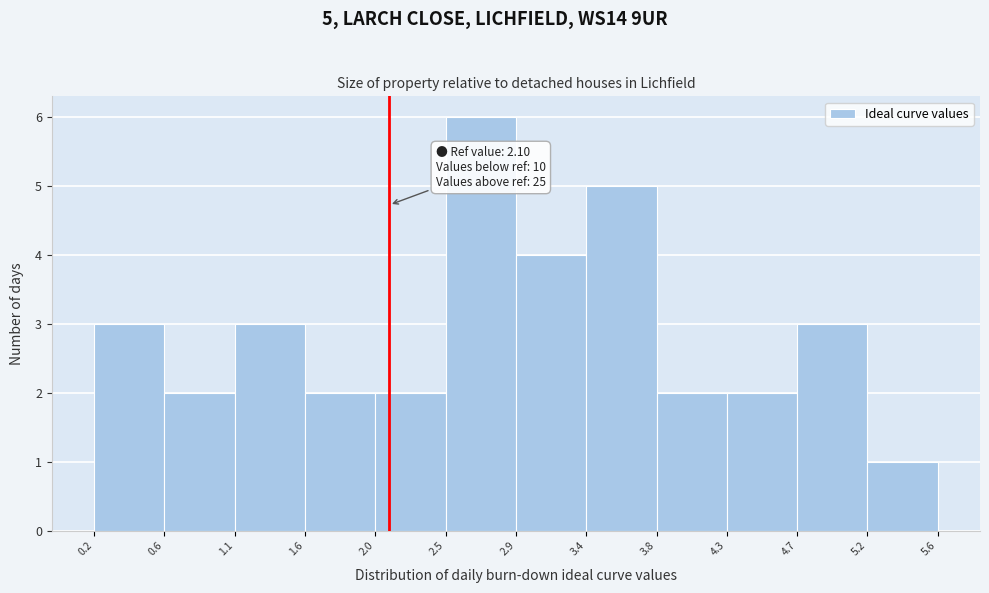

Which range on the x-axis has the tallest bar?

2.5 to 2.9